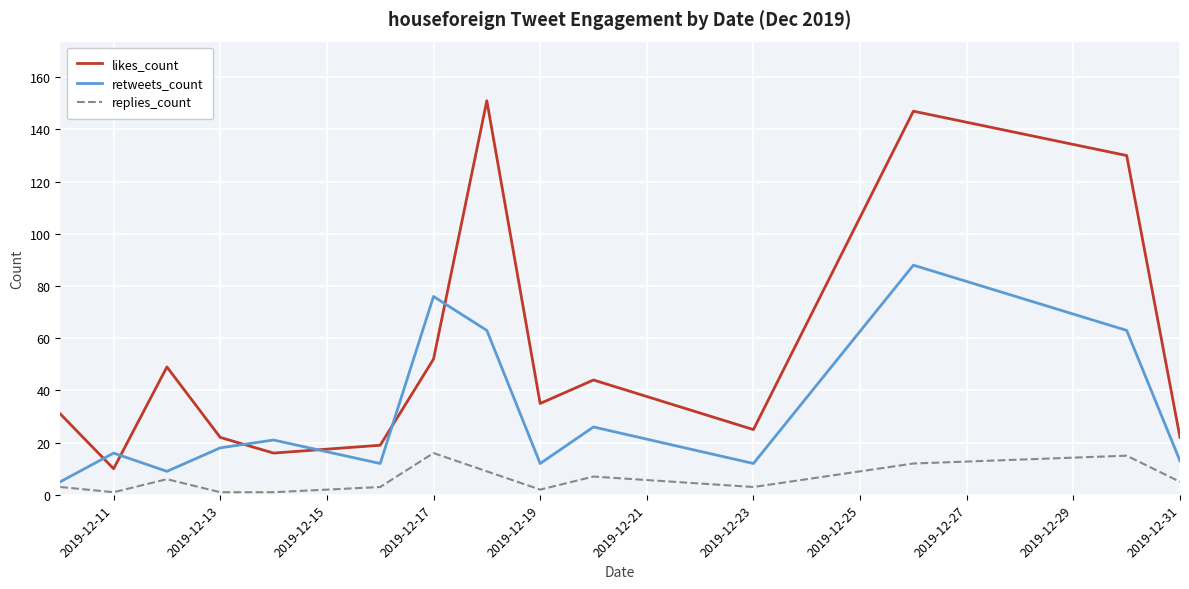

Which series has the widest spread of values?

likes_count